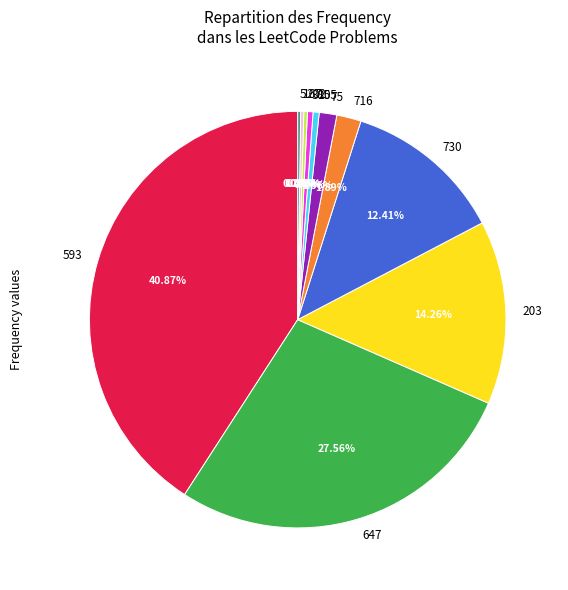

To the nearest percent, what is the combined percentage of 716 and 380?

2%